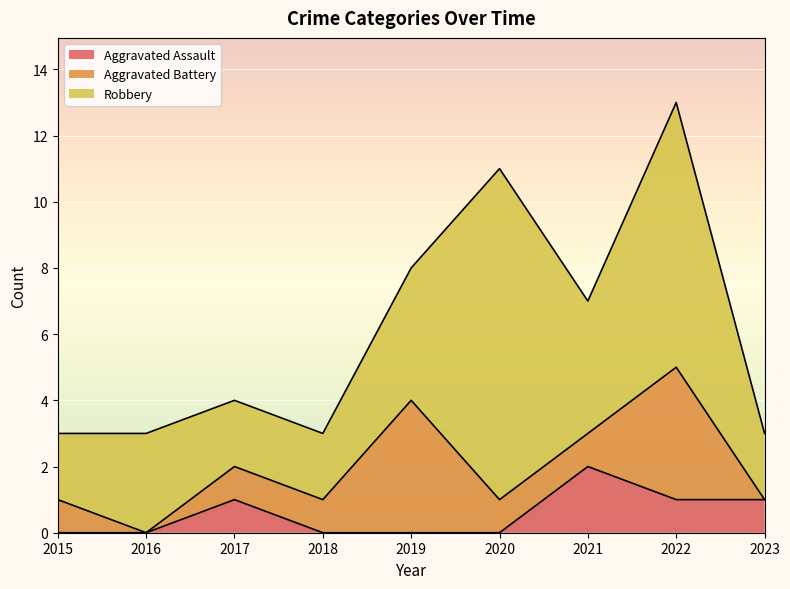

How many values in the Aggravated Battery series are below 1?

2